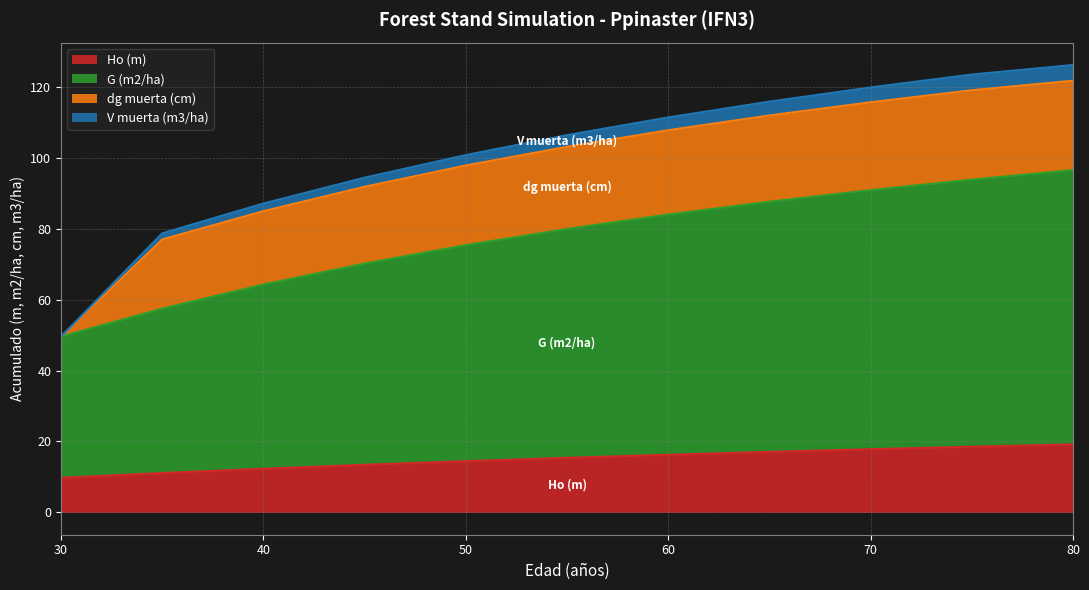

At which label does Ho (m) first exceed 15?

55